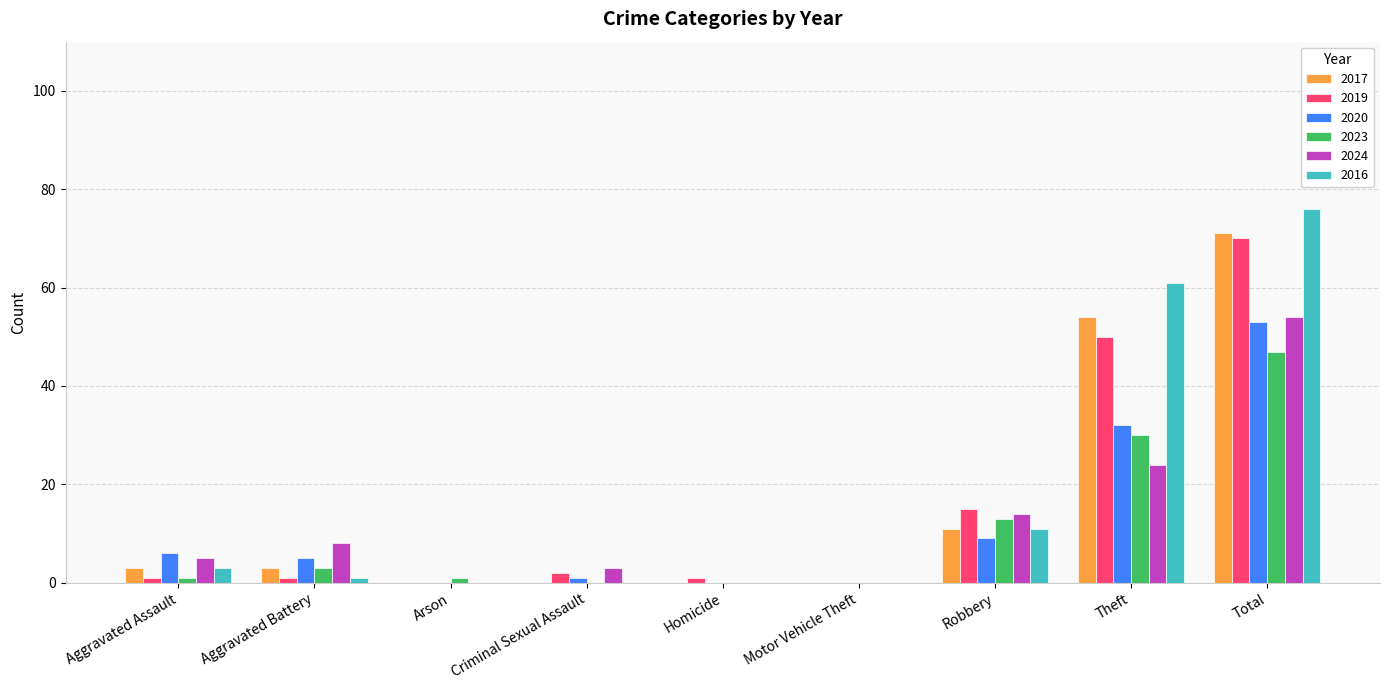

What is the maximum value shown in the chart?

76